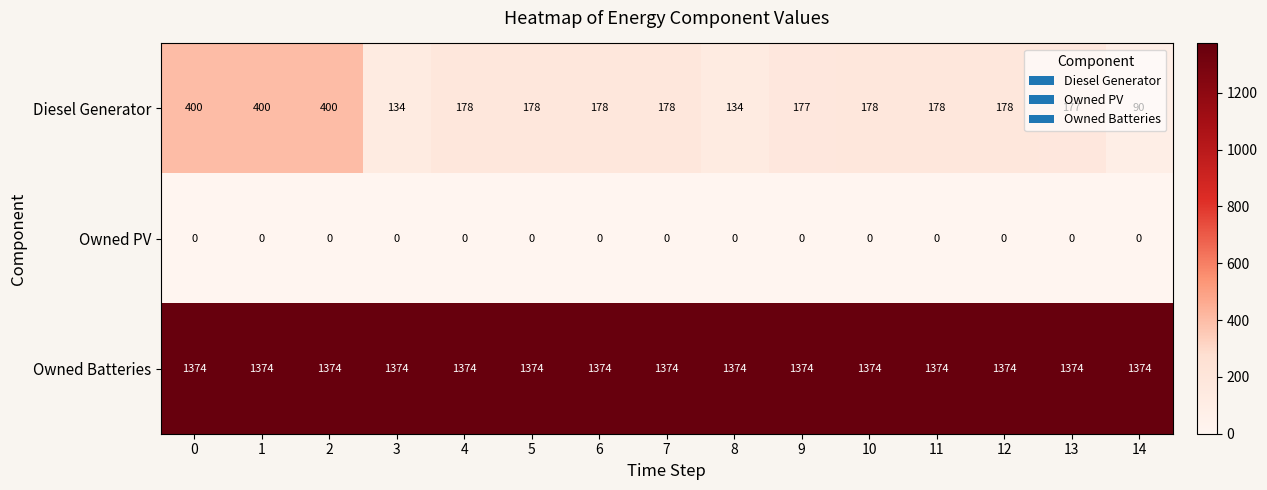

Read the Diesel Generator value at 0, to the nearest 5.

400